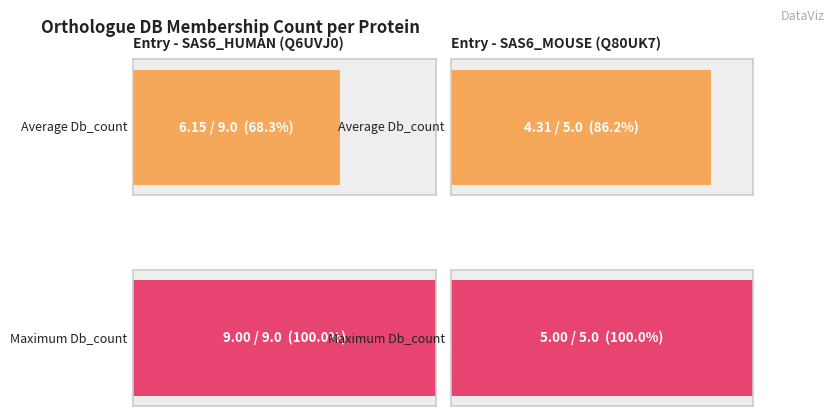

What is the value of the Db_count=9 bar at the 1st from the left?

9